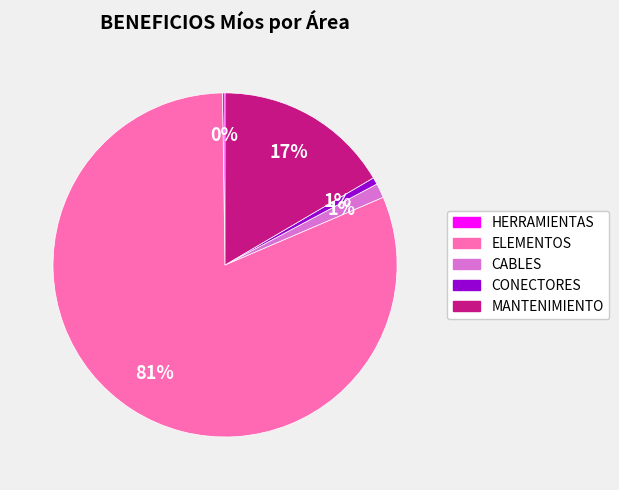

Which has a higher value, ELEMENTOS or CONECTORES?

ELEMENTOS